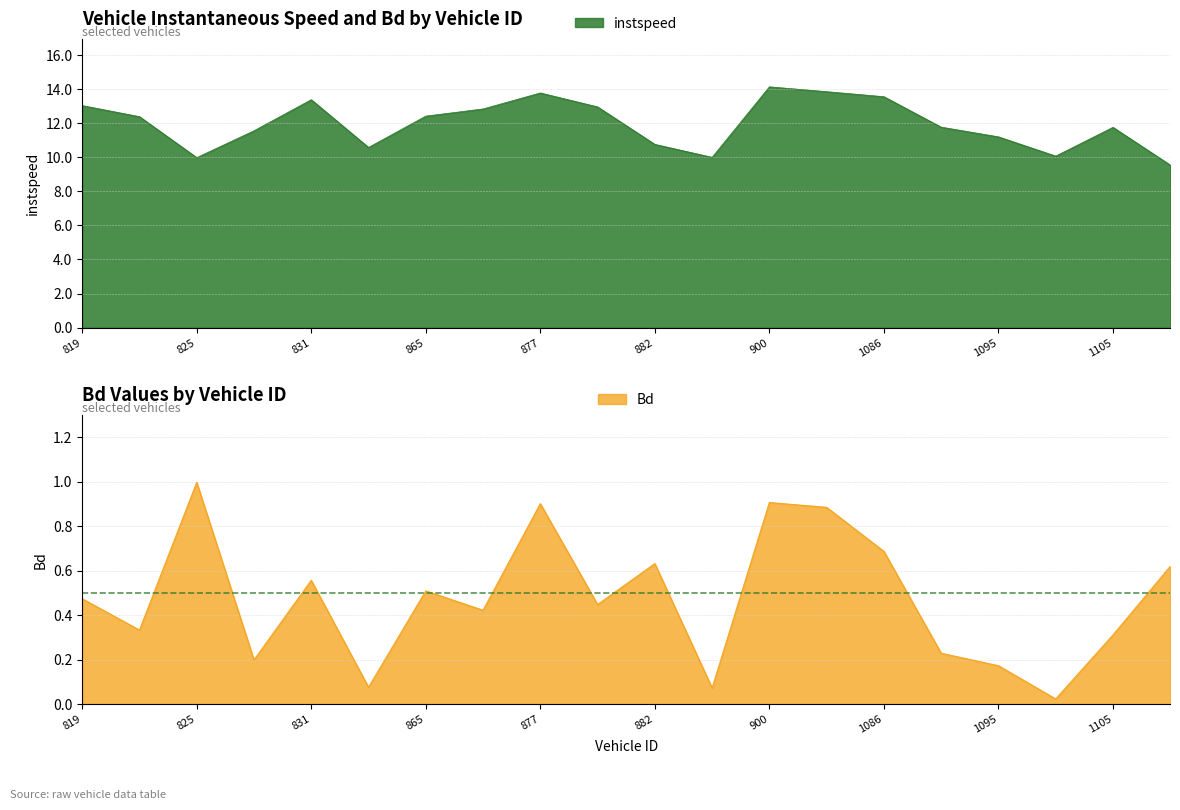

What is the sum of the instspeed values at 819 and 865?

25.4